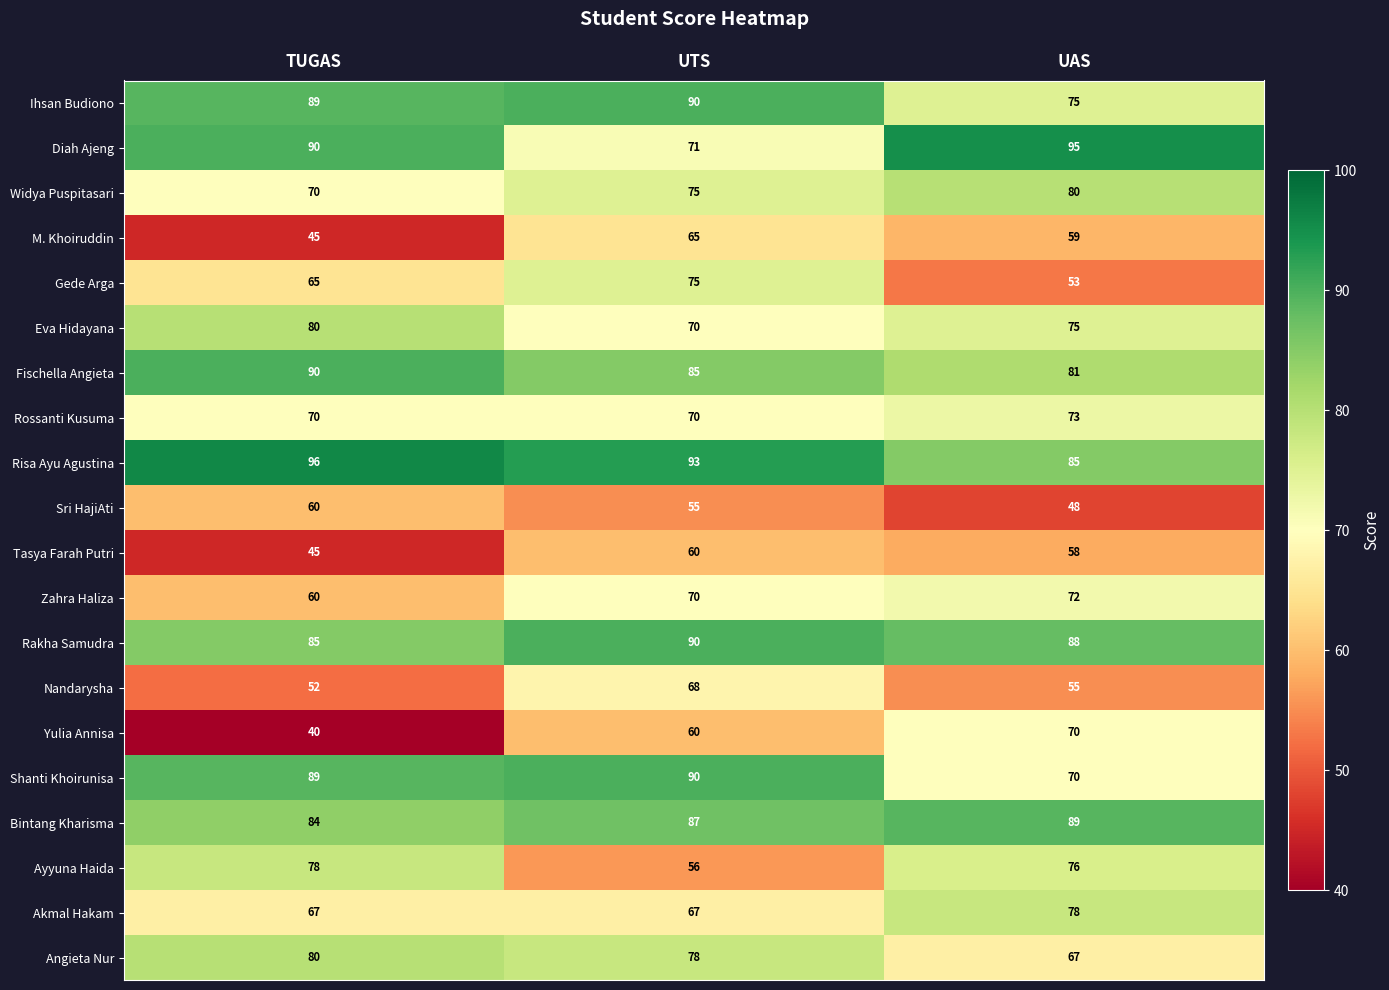

At which category is the sum across all series the highest?

UTS